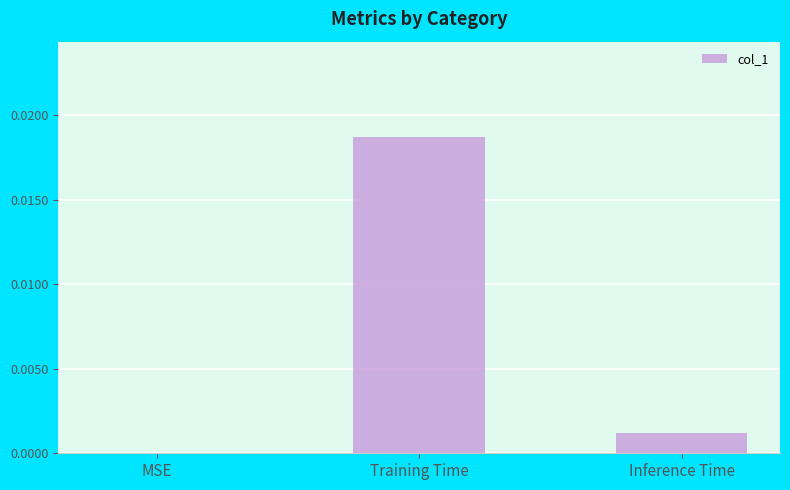

True or false: the data shows 0.0 at MSE.

True